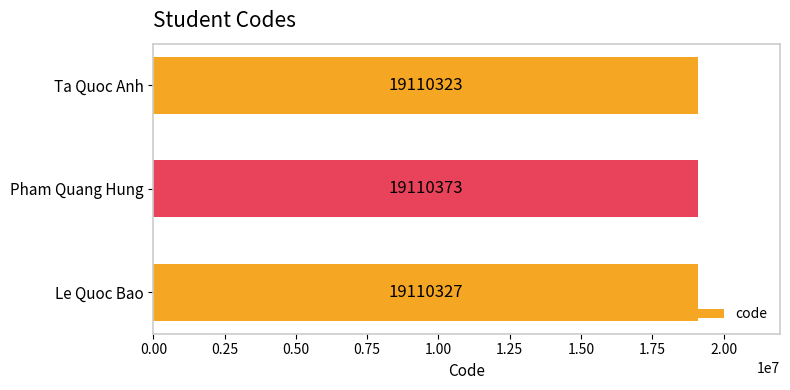

How many values are below 19110327?

1